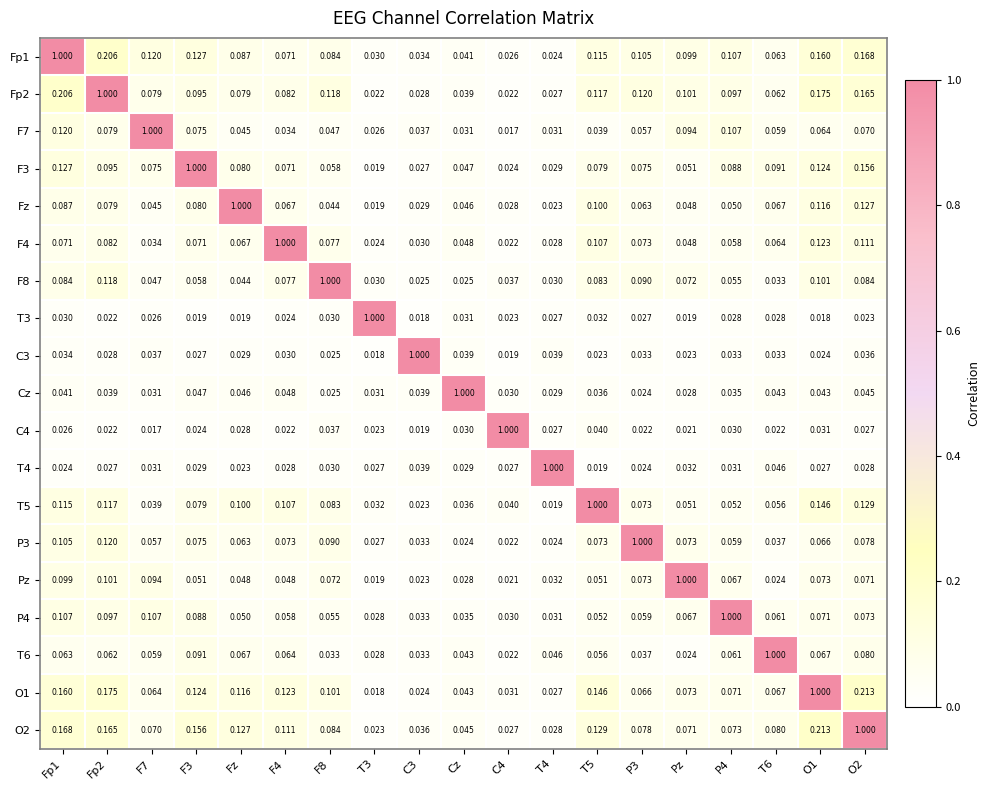

Is the value of T3 at T3 greater than the value of Cz at F4?

Yes